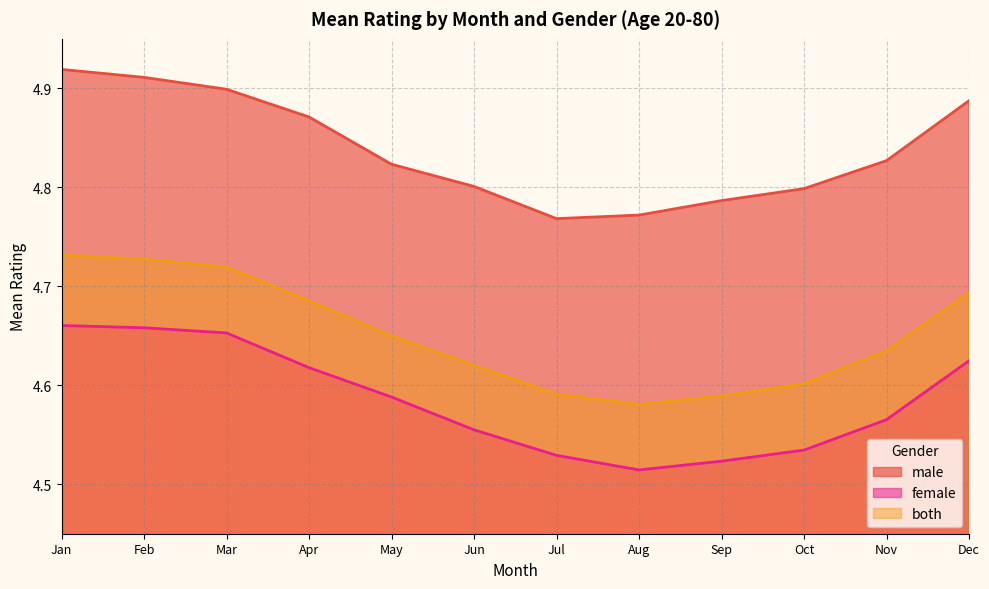

True or false: both and male cross at least once.

False